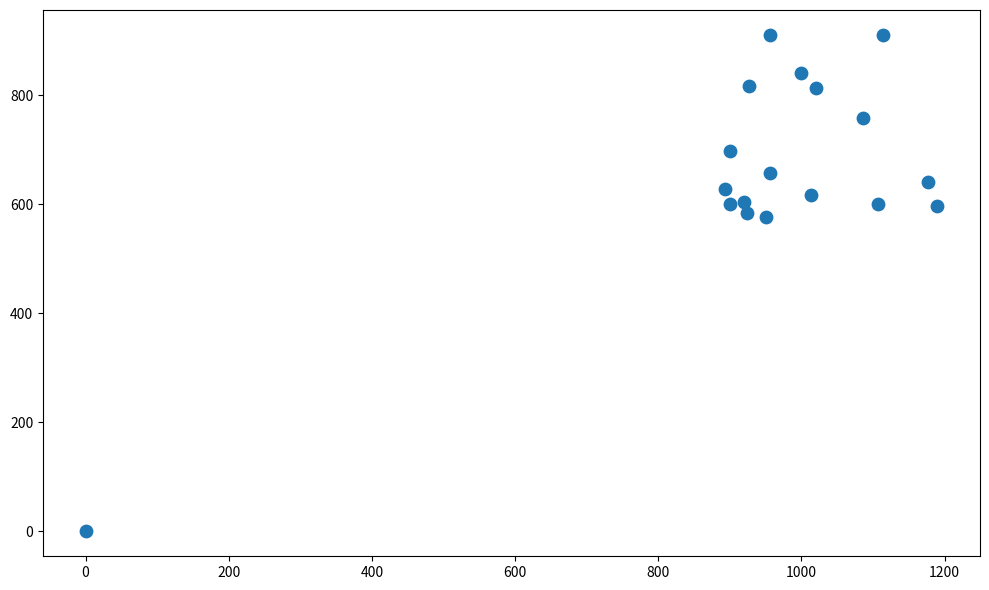

What is the range of X values (max minus min)?

1190.0